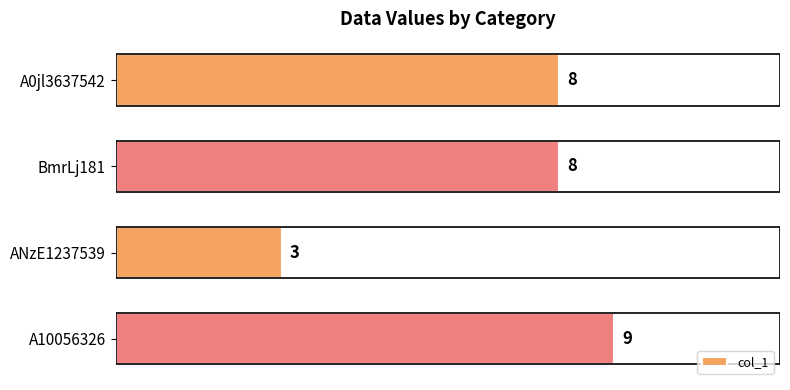

Reading bottom to top, what are all the values shown in this chart?

9	3	8	8